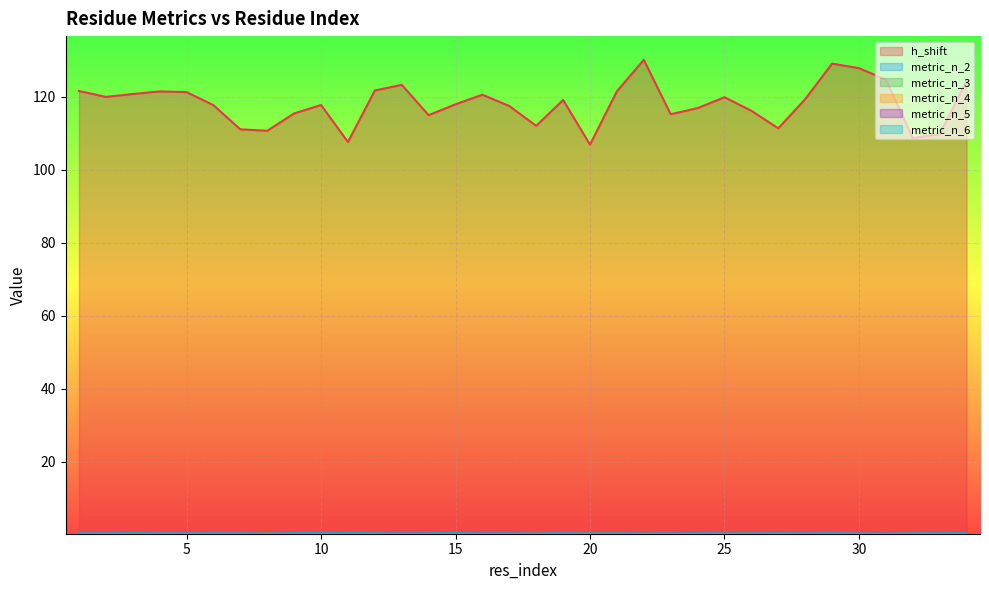

At which label does metric_n_5 reach its peak?

11